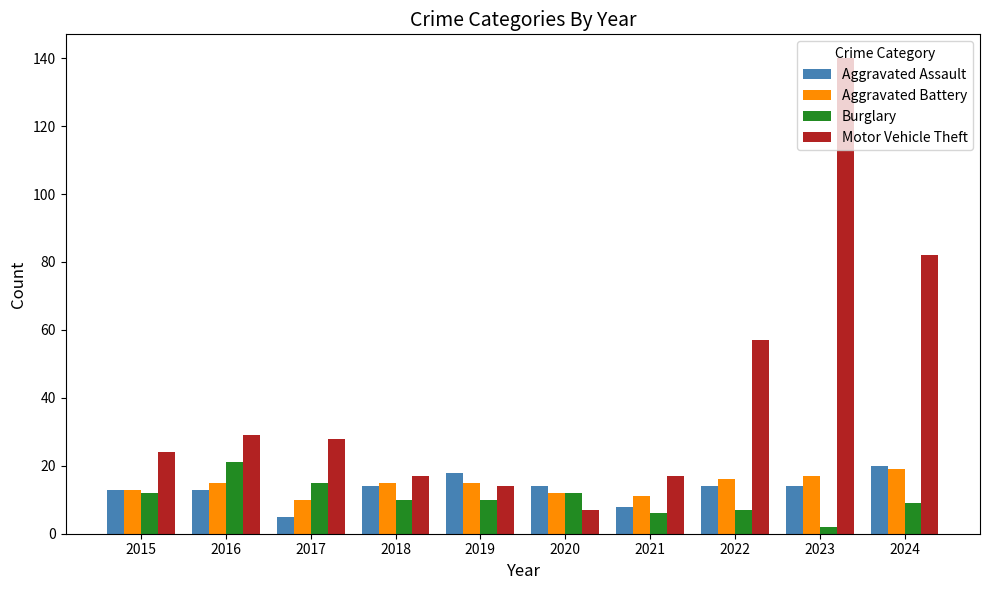

What is the spread (max minus min) of values at 2024?

73